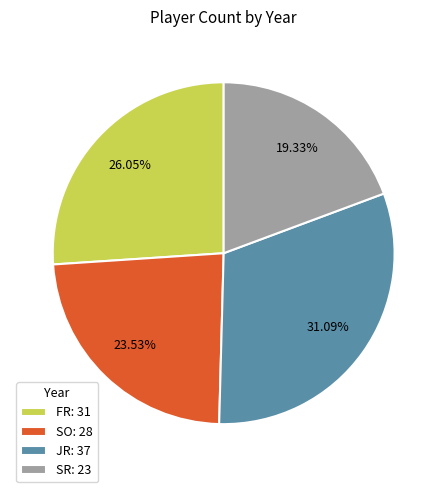

How much of the chart is everything except JR?

68.9%